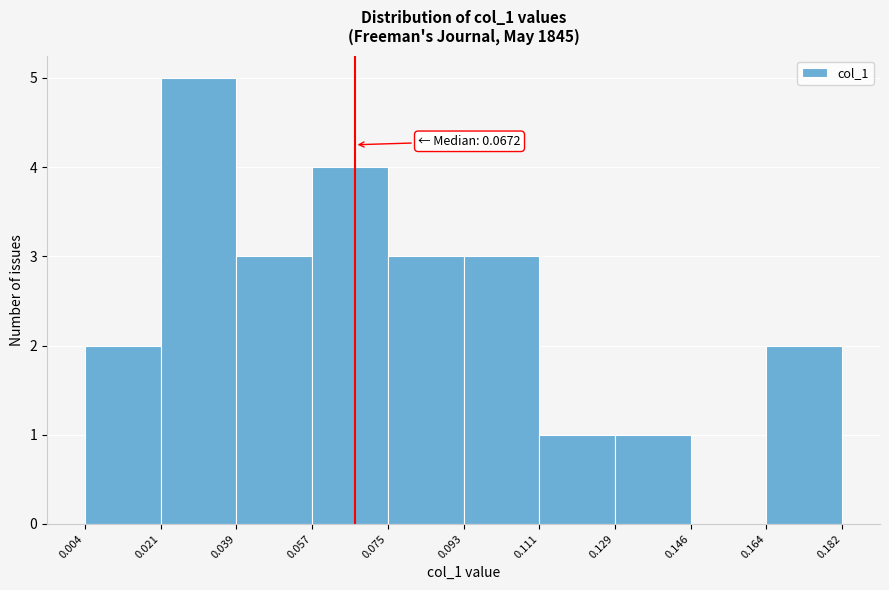

Which range on the x-axis has the tallest bar?

0.021 to 0.039